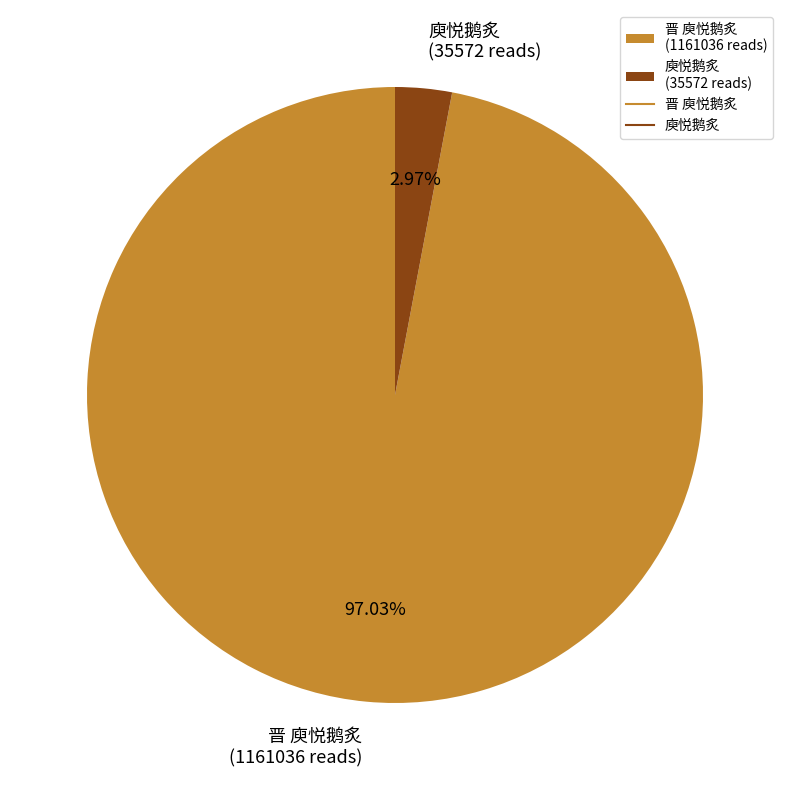

Does 庾悦鹅炙 (35572 reads) account for over 50% of the chart?

No